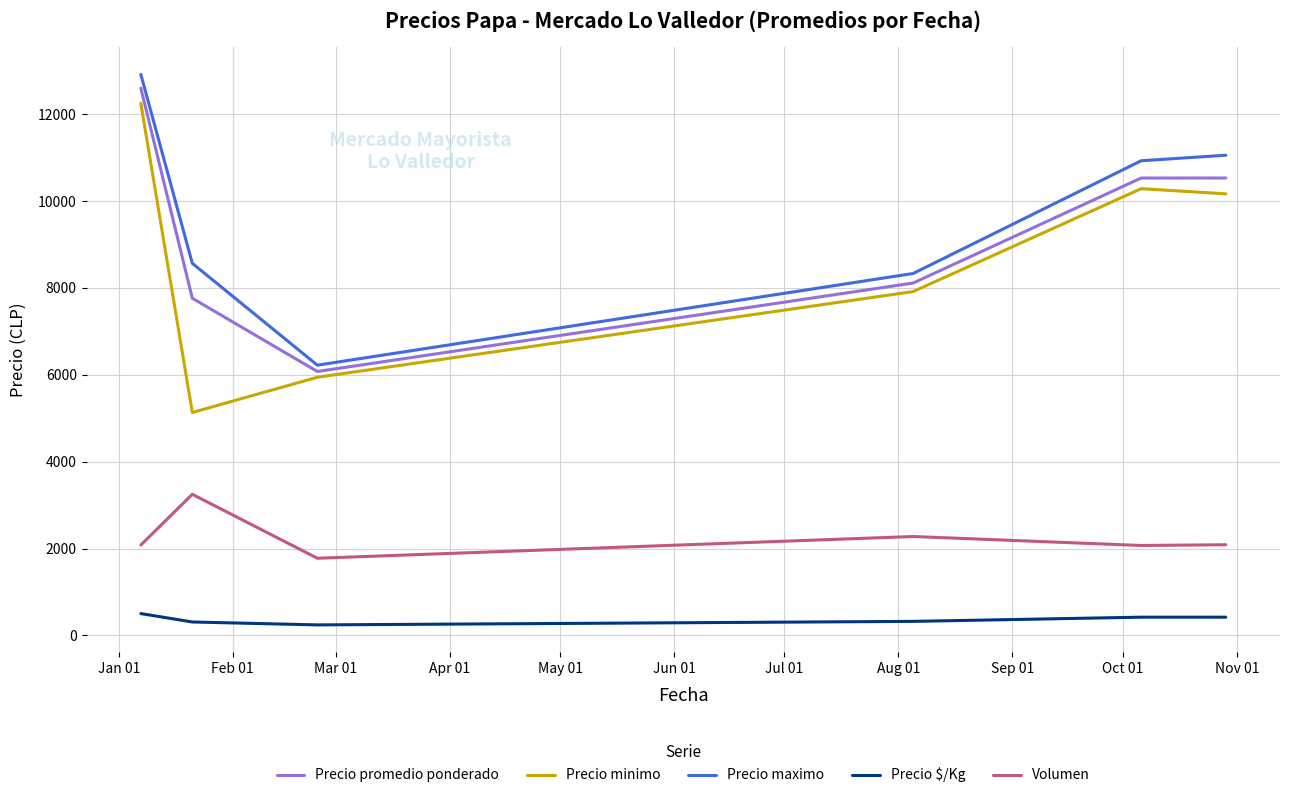

True or false: Precio $/Kg and Precio minimo intersect in this chart.

False